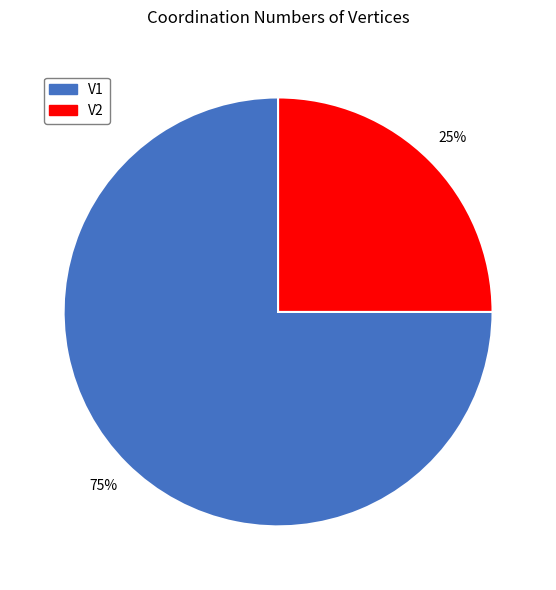

What percentage is the V2 slice, to the nearest percent?

25%